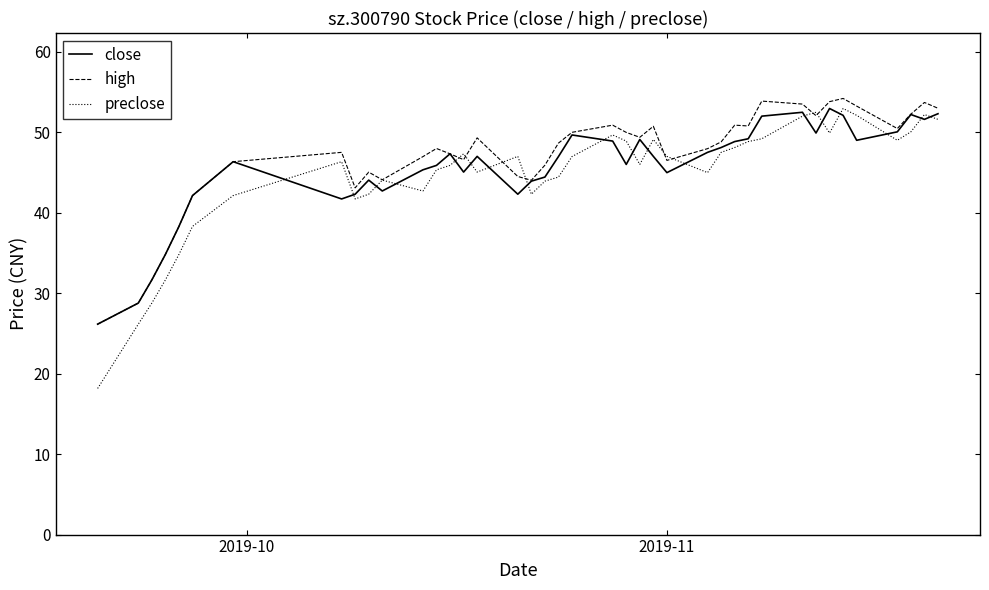

Which series has the widest spread of values?

preclose